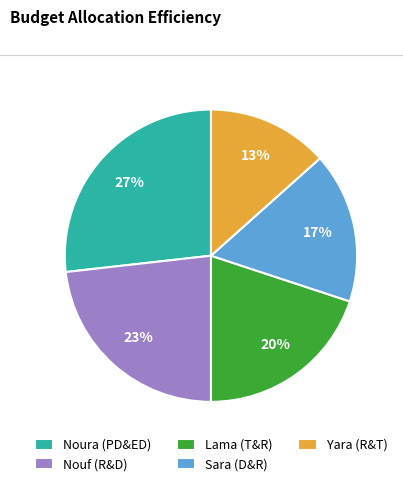

How many slices are in this pie chart?

5